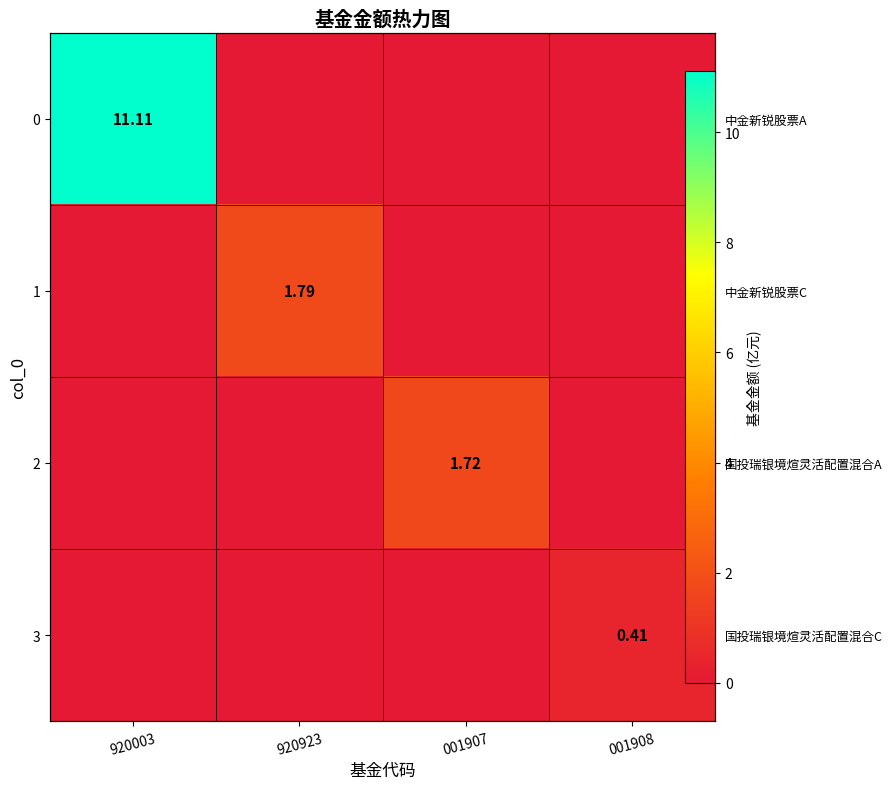

List the labels in order of 3 value, smallest first.

920003, 920923, 001907, 001908